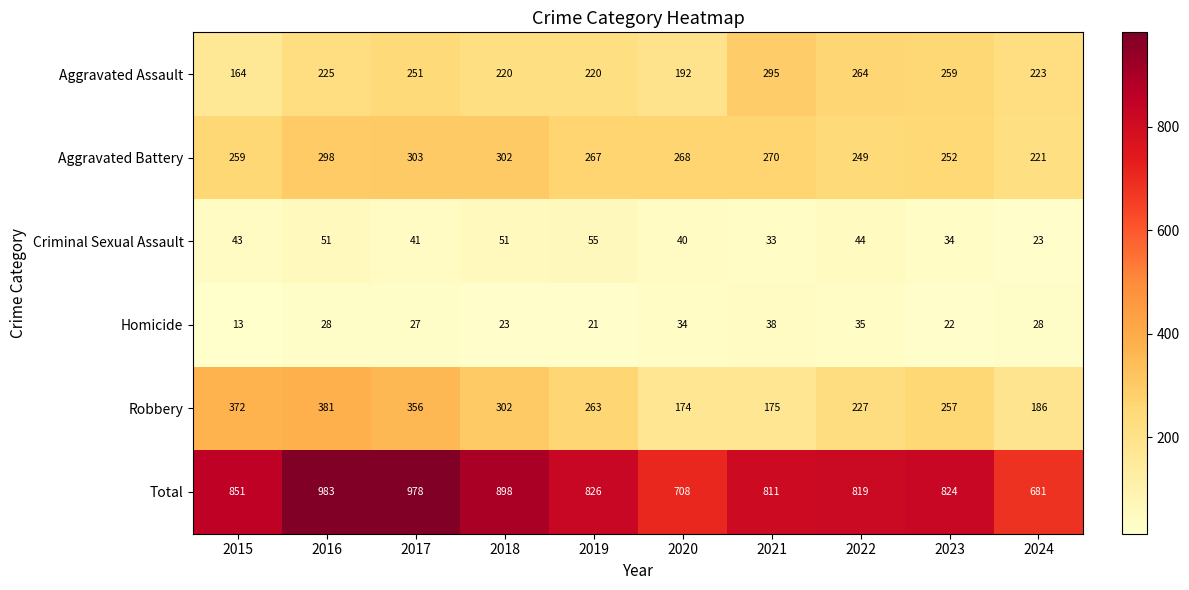

What is the spread (max minus min) of values at 2019?

805